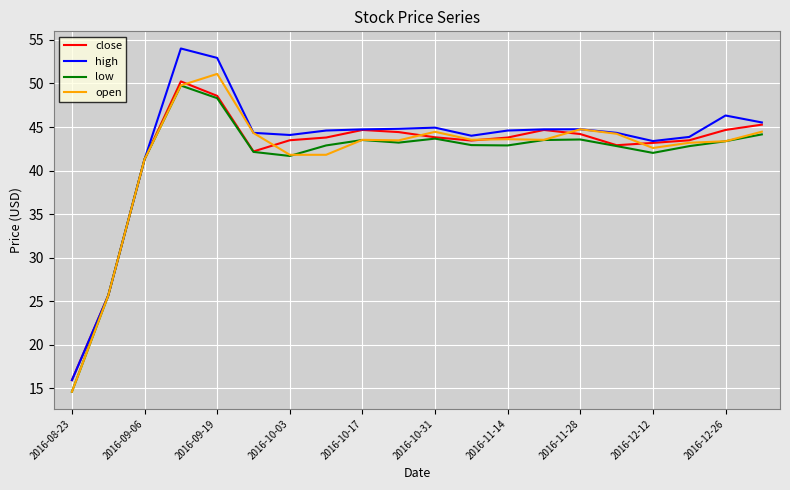

What is the maximum value for low?

49.8